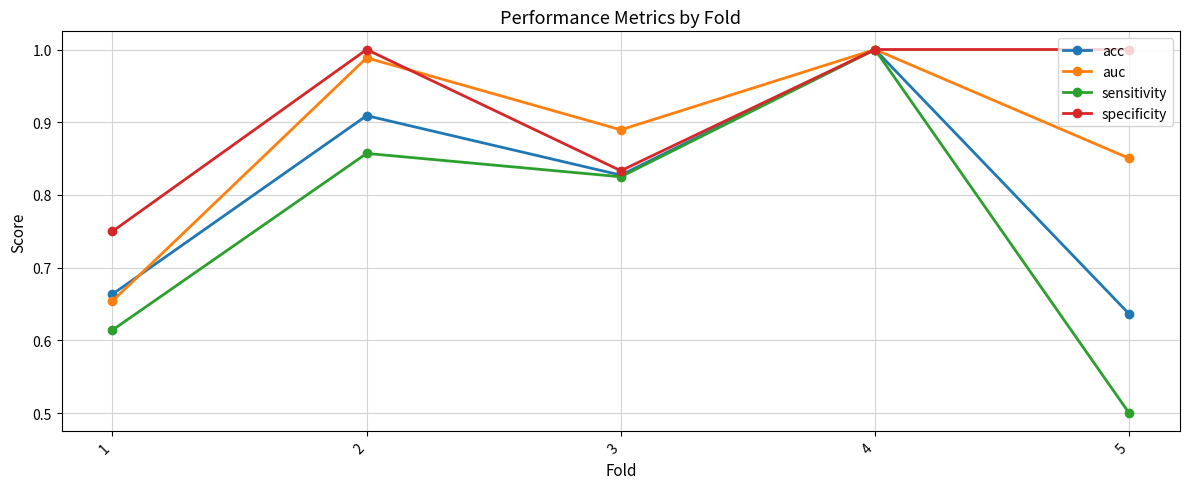

At which label does sensitivity reach its minimum?

5